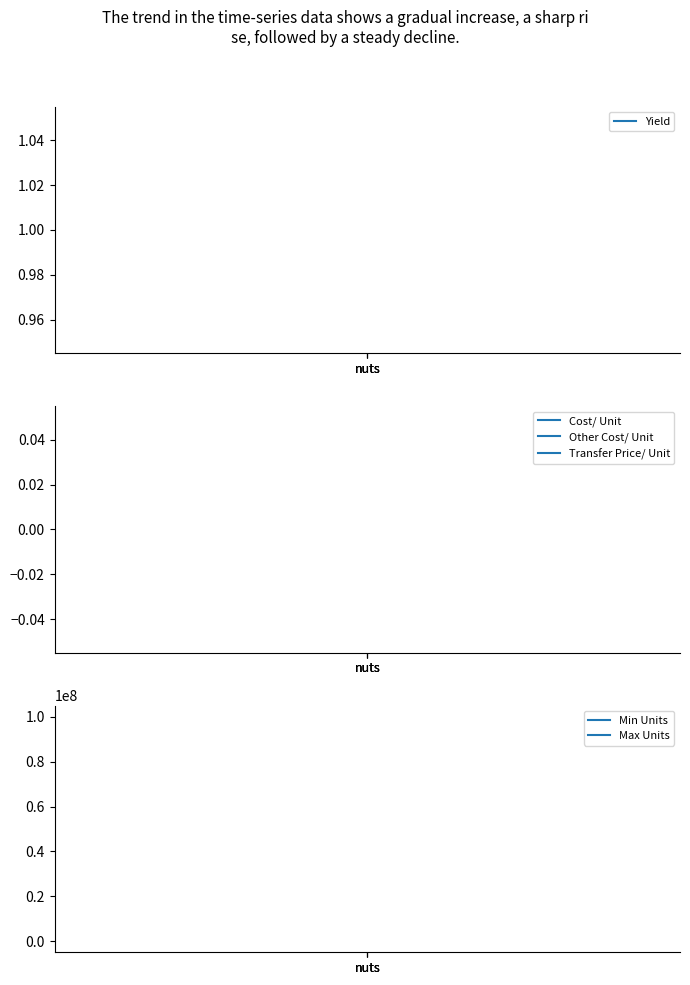

What is the spread (max minus min) of values at nuts?

100000000